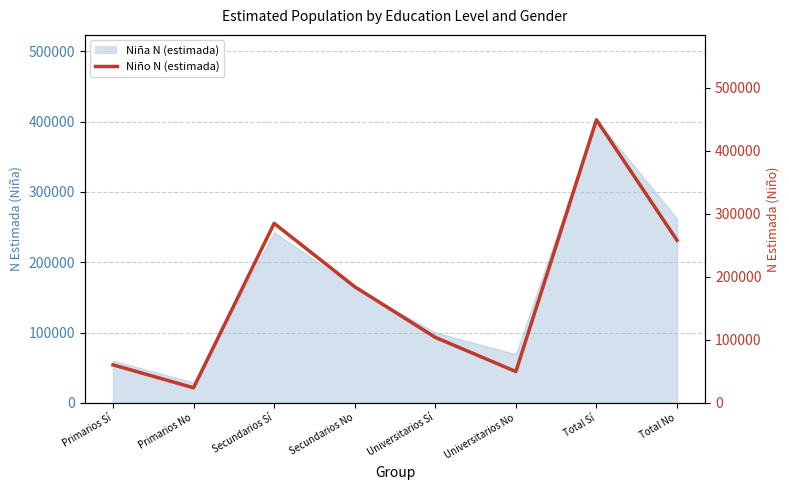

Reading left to right, what are all the values shown in this chart?

Primarios Sí=60307	Primarios No=23960	Secundarios Sí=284598	Secundarios No=184152	Universitarios Sí=103881	Universitarios No=49643	Total Sí=448785	Total No=257756